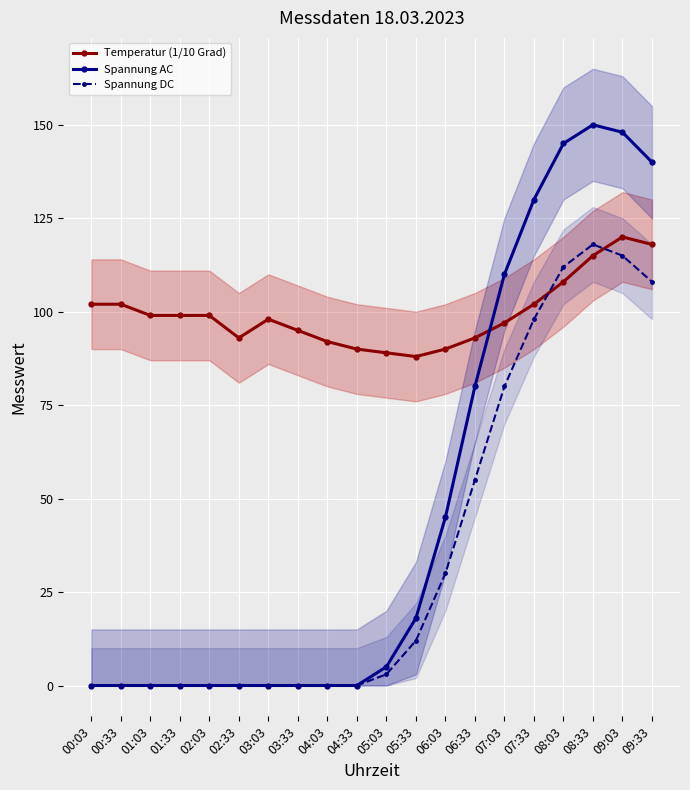

At which category is the sum across all series the highest?

08:33